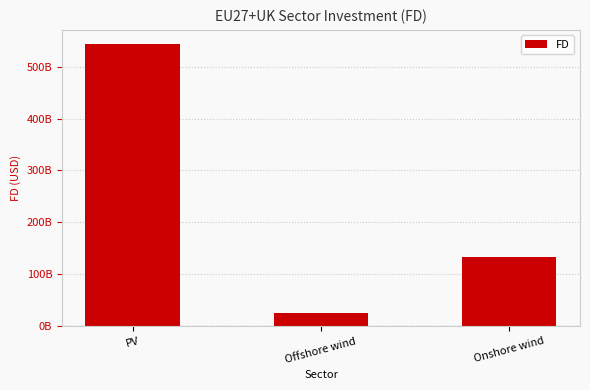

What is the sum of the values at PV and Onshore wind?

676215348049.1